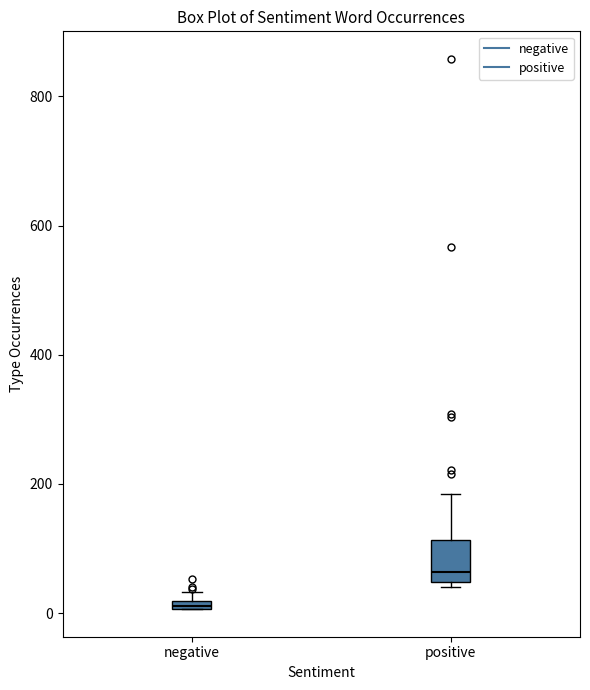

Where is the upper edge of the box for negative on the y-axis? The values are not printed on the chart, so give them approximately, as read against the axis.

20